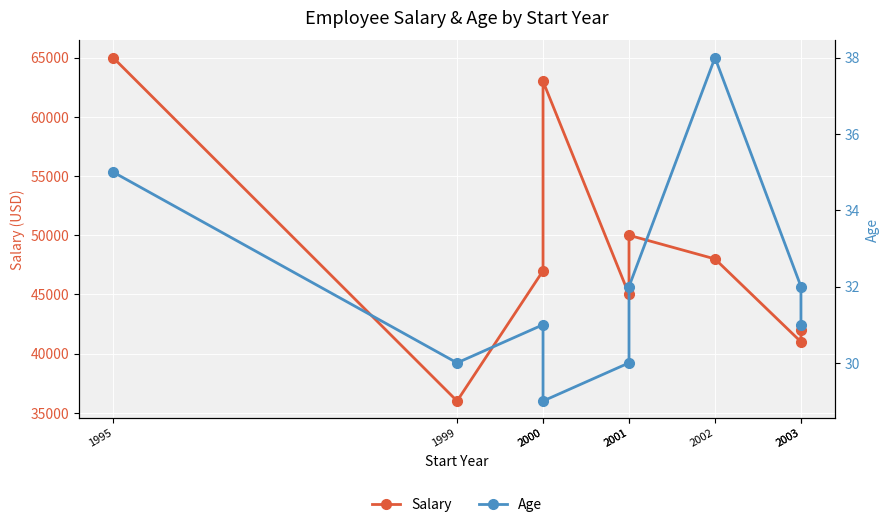

Count the number of data series in this chart.

2